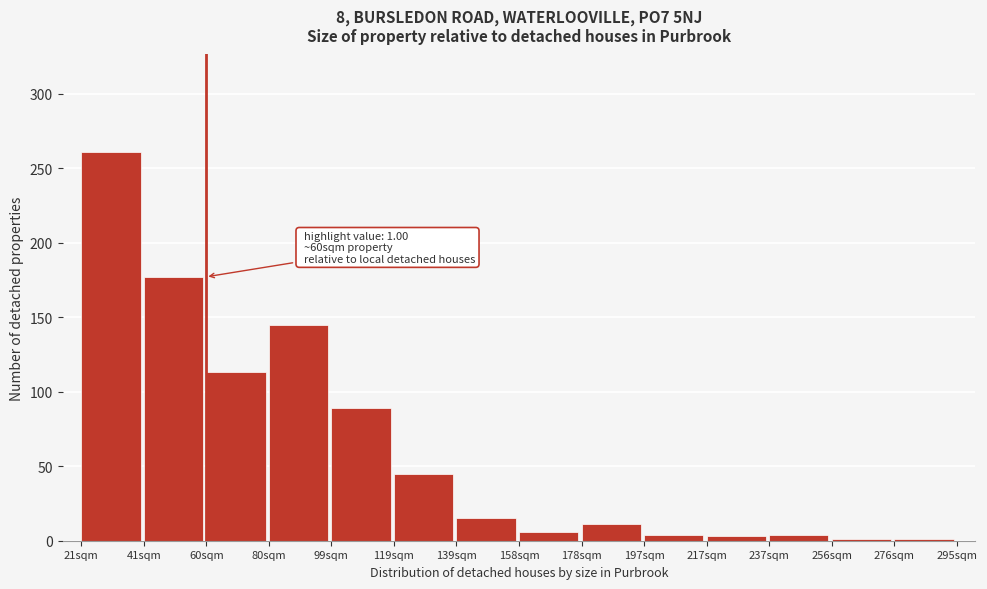

What is the label of the 3rd bar from the left?

60sqm